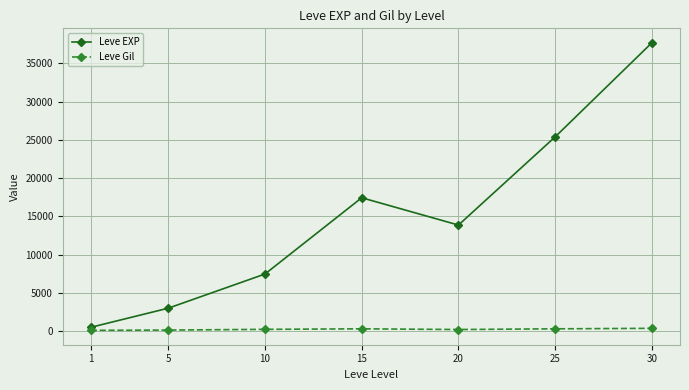

How many values in the Leve Gil series are below 242?

3